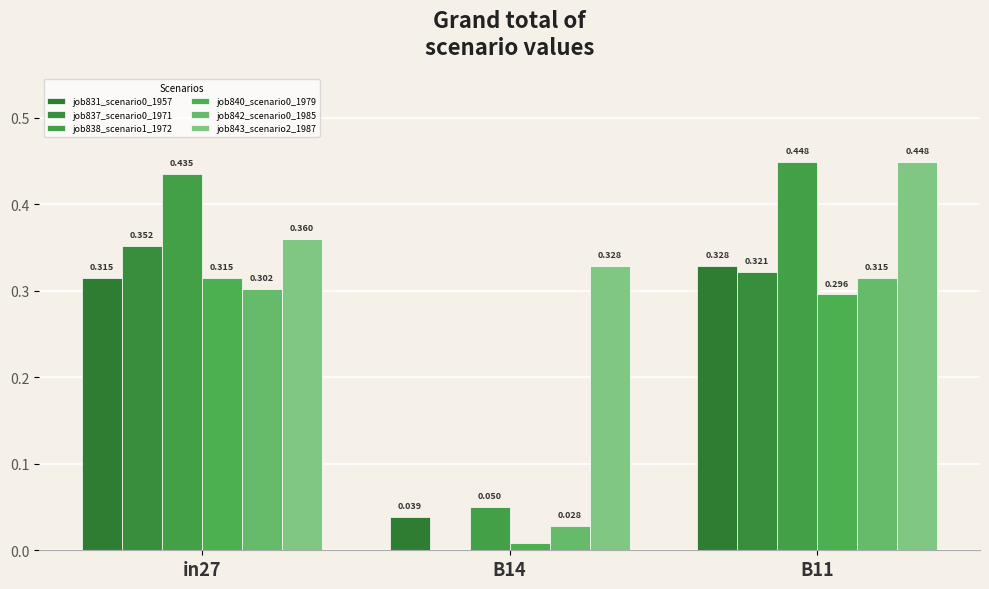

Reading right to left, extract all data points from this chart.

job831_scenario0_1957: 0.3	0.0	0.3
job837_scenario0_1971: 0.3	0.0	0.4
job838_scenario1_1972: 0.4	0.0	0.4
job840_scenario0_1979: 0.3	0.0	0.3
job842_scenario0_1985: 0.3	0.0	0.3
job843_scenario2_1987: 0.4	0.3	0.4